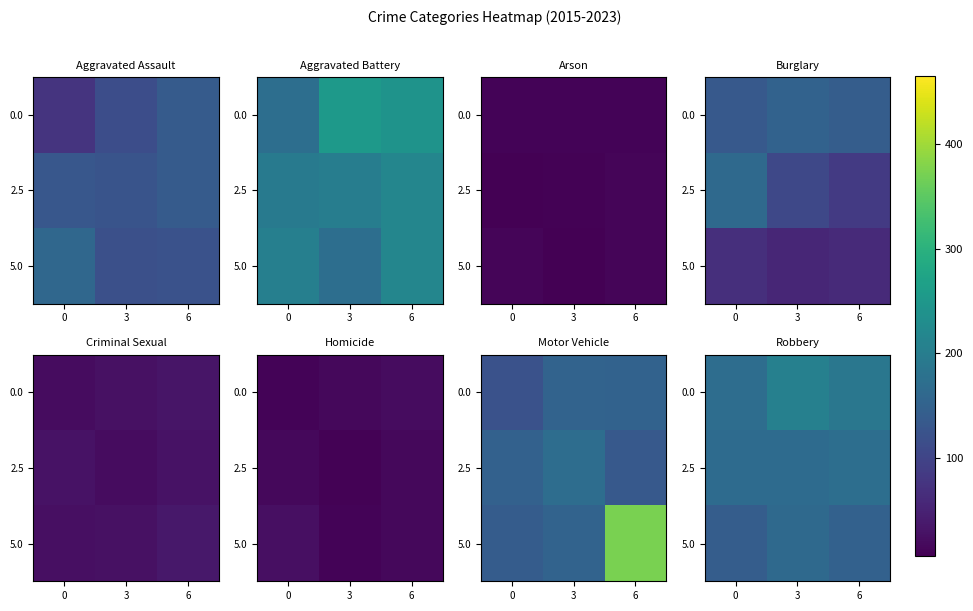

Is it true that 0.0 equals 61 at 3?

False